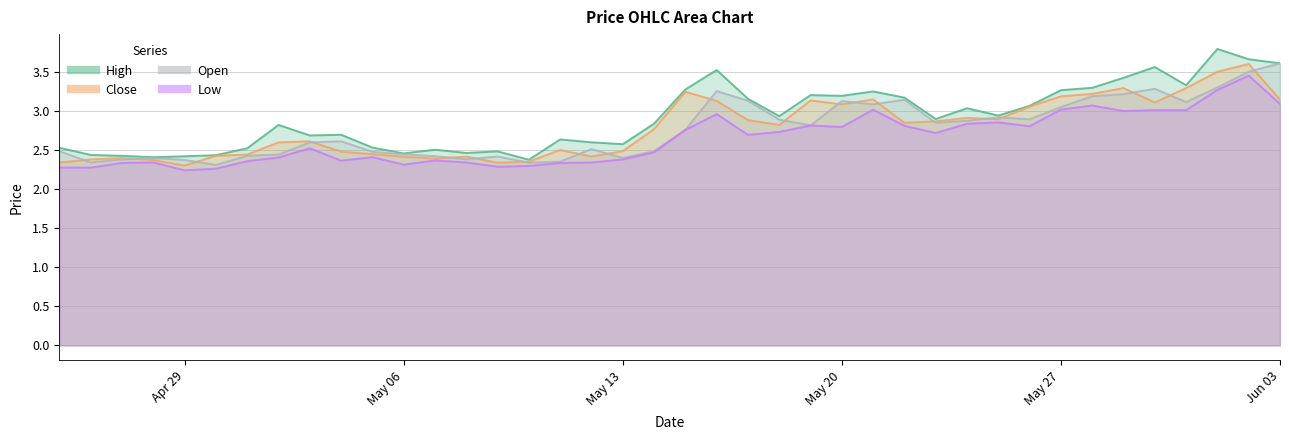

How many interior local valleys does the close series have?

9